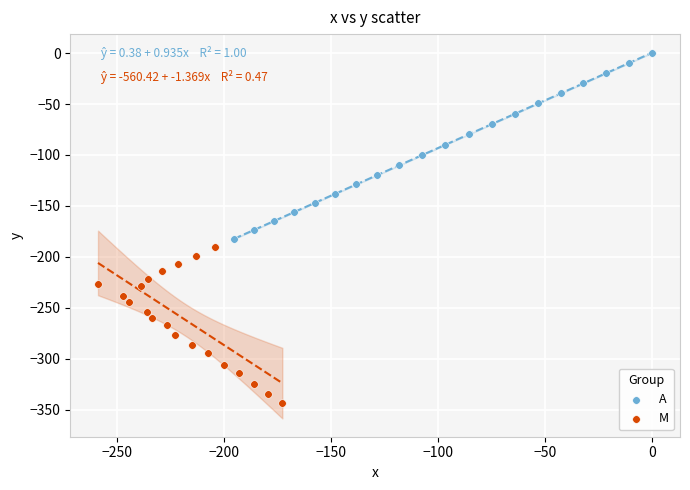

Which series reaches the maximum Y coordinate?

A